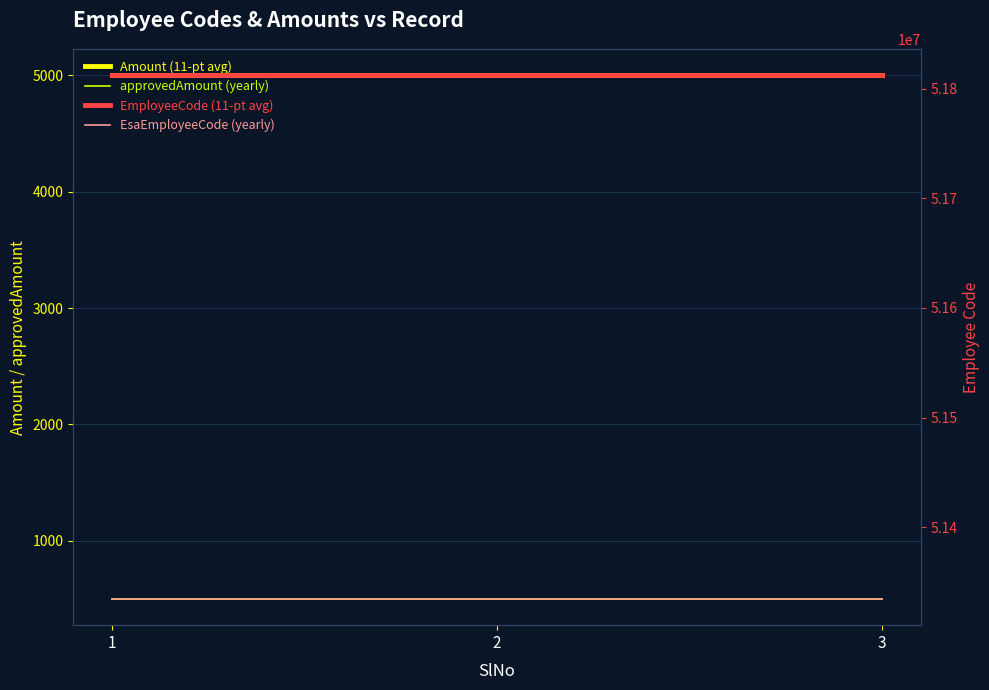

What is the minimum value for Amount (11-pt avg)?

5000